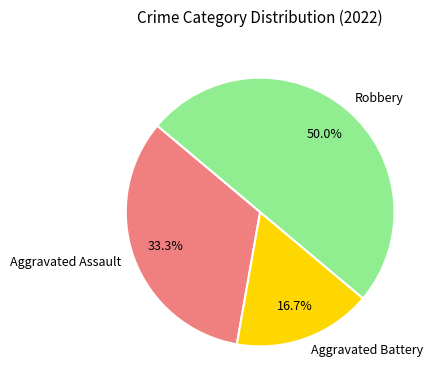

Rank the categories by value from lowest to highest.

Aggravated Battery, Aggravated Assault, Robbery